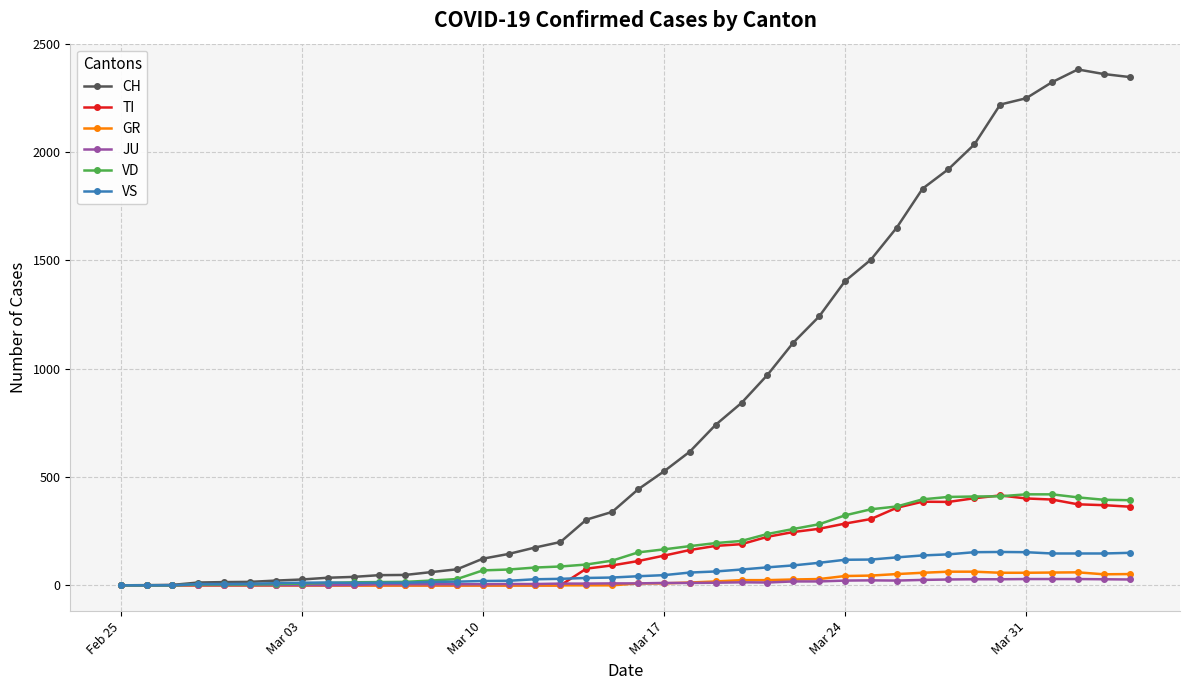

At how many categories does at least one series exceed 647?

17